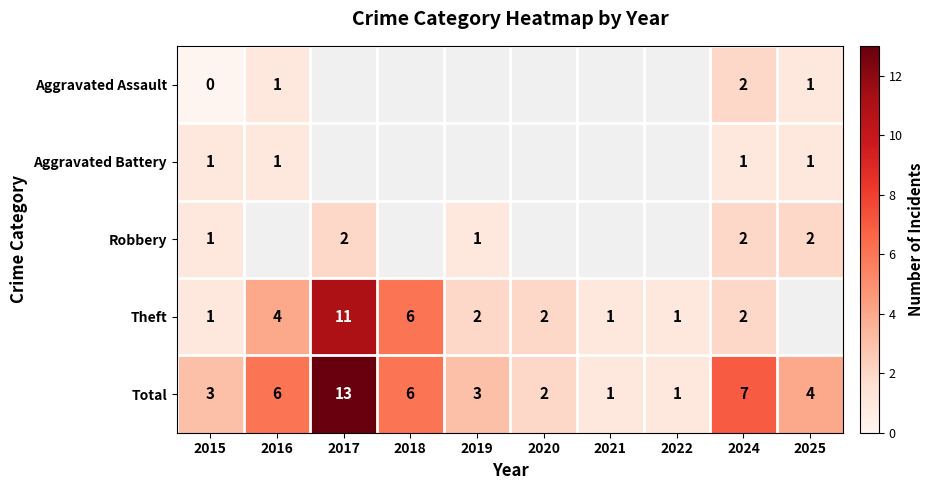

What is the difference between the Theft values at 2015 and 2016?

3.0